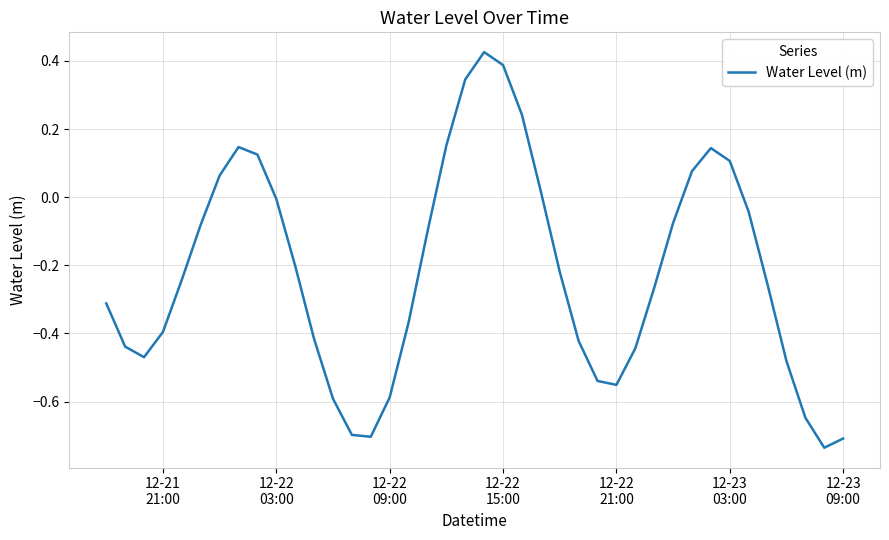

What is the sum of all values?

-8.8